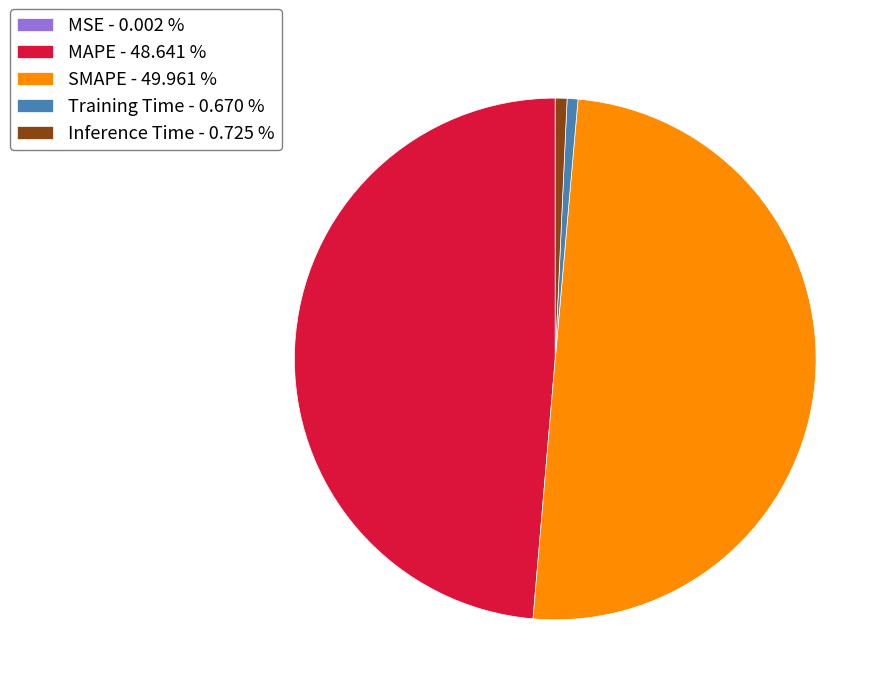

Is MAPE - 48.641 % the majority of the pie?

No